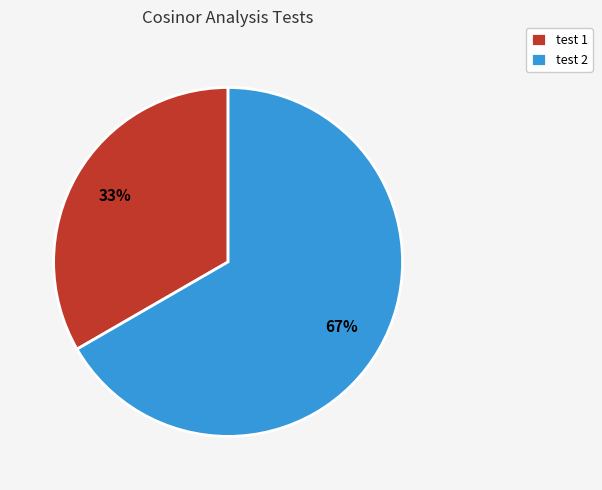

True or false: test 2 accounts for 67% of the total.

True